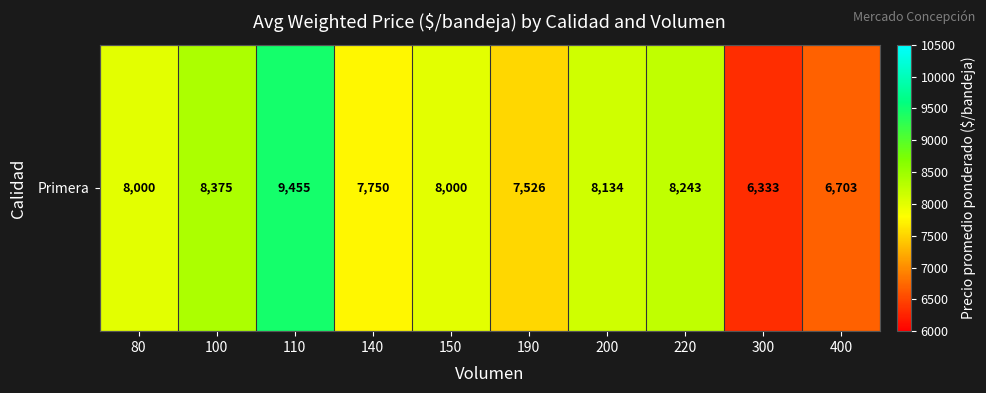

The value at 140 is 3725. True or false?

False